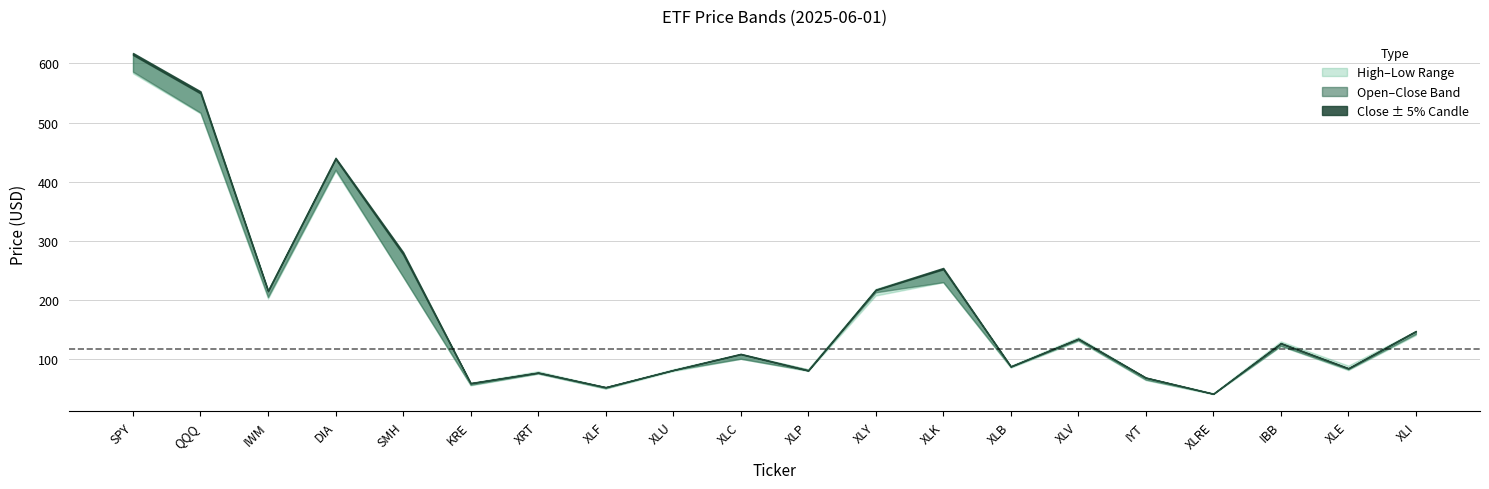

At which label does High first exceed 129?

SPY